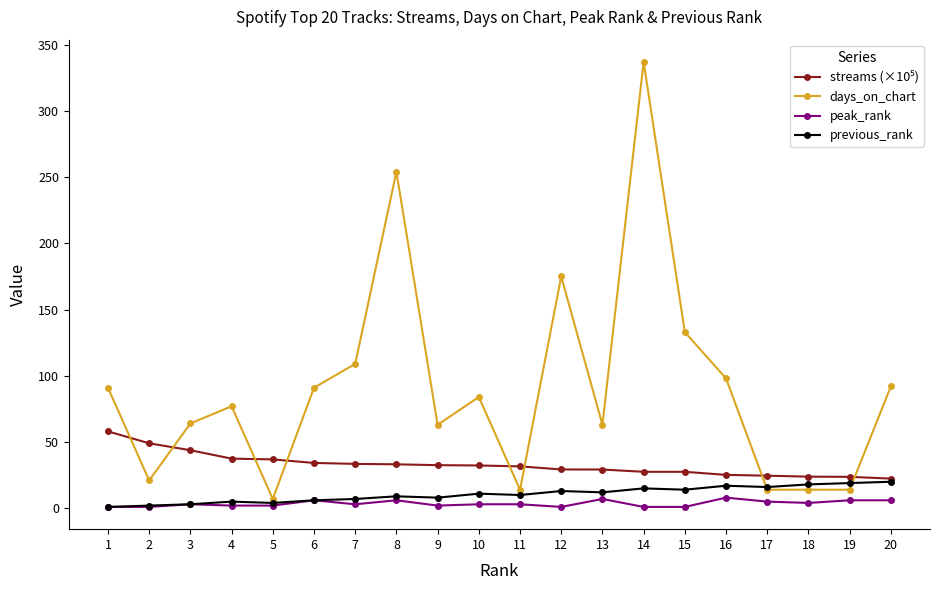

The days_on_chart series shows 28.6 at 10. True or false?

False